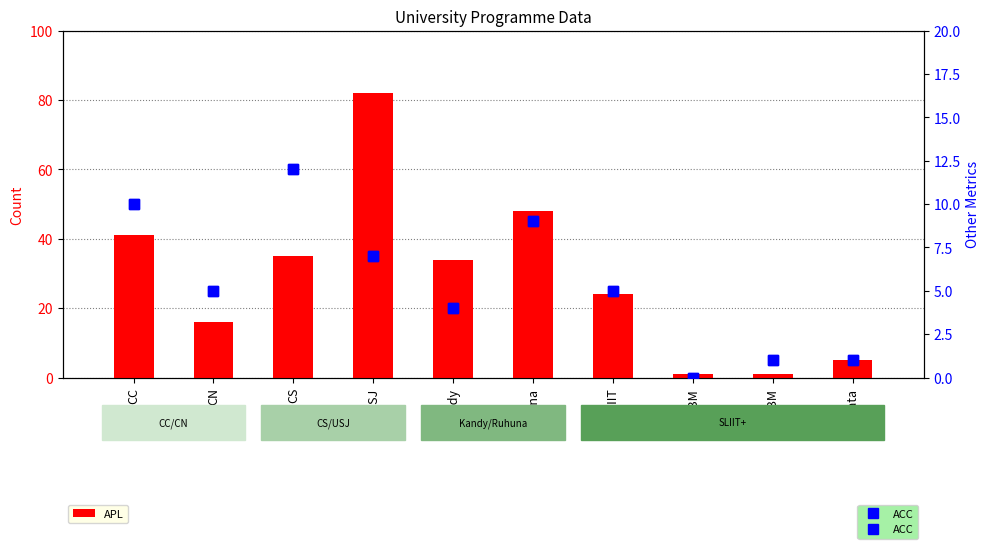

Where is APL nearest to the value 41?

CC